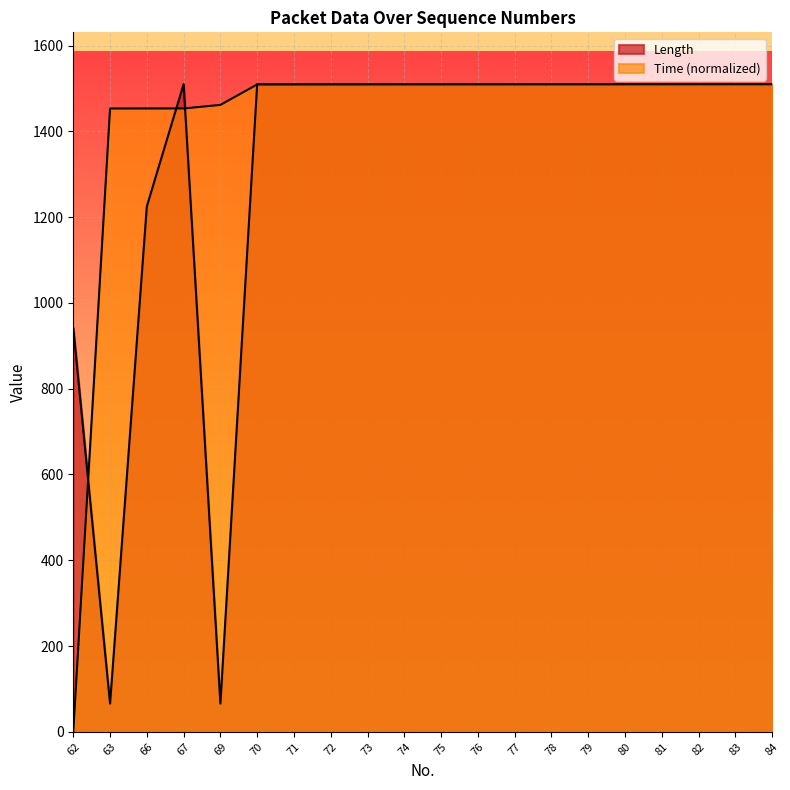

Which category has the lowest value across all series?

62